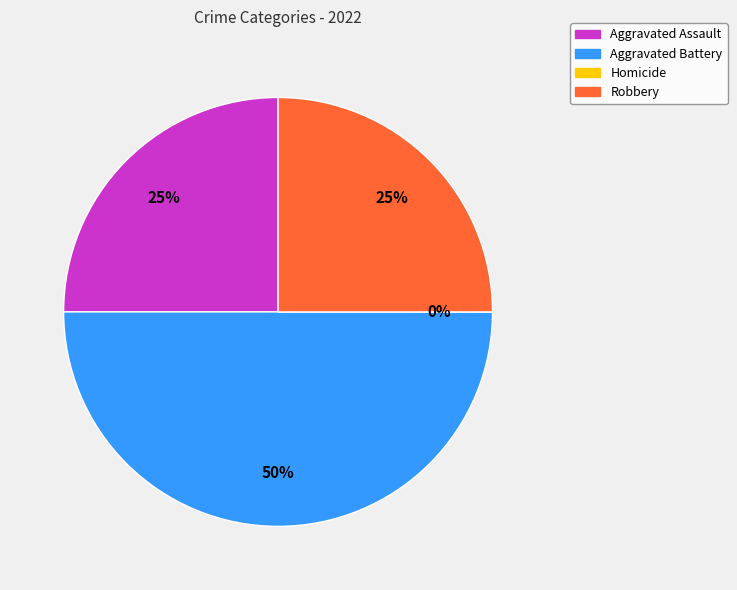

To the nearest percent, what is the difference between the Aggravated Battery and Robbery slice percentages?

25%